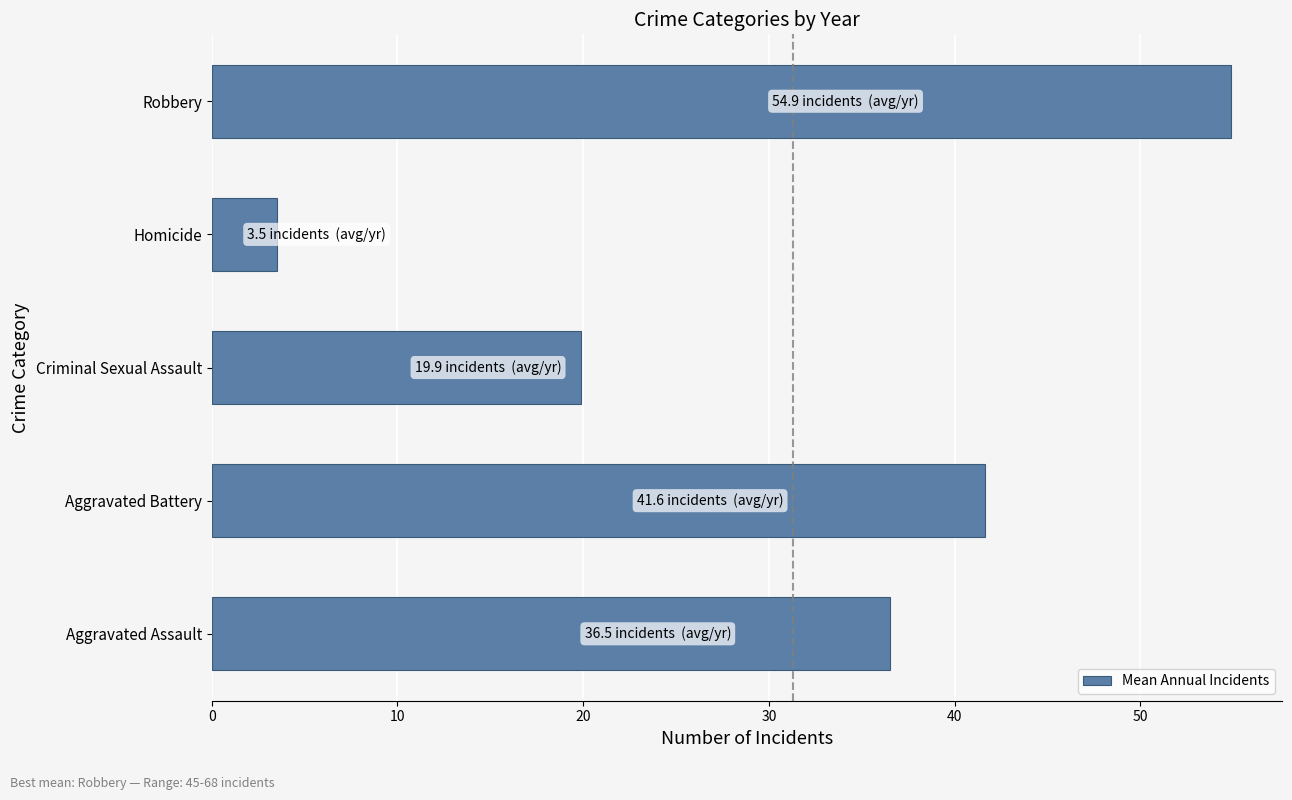

Which has a higher value, Homicide or Criminal Sexual Assault?

Criminal Sexual Assault